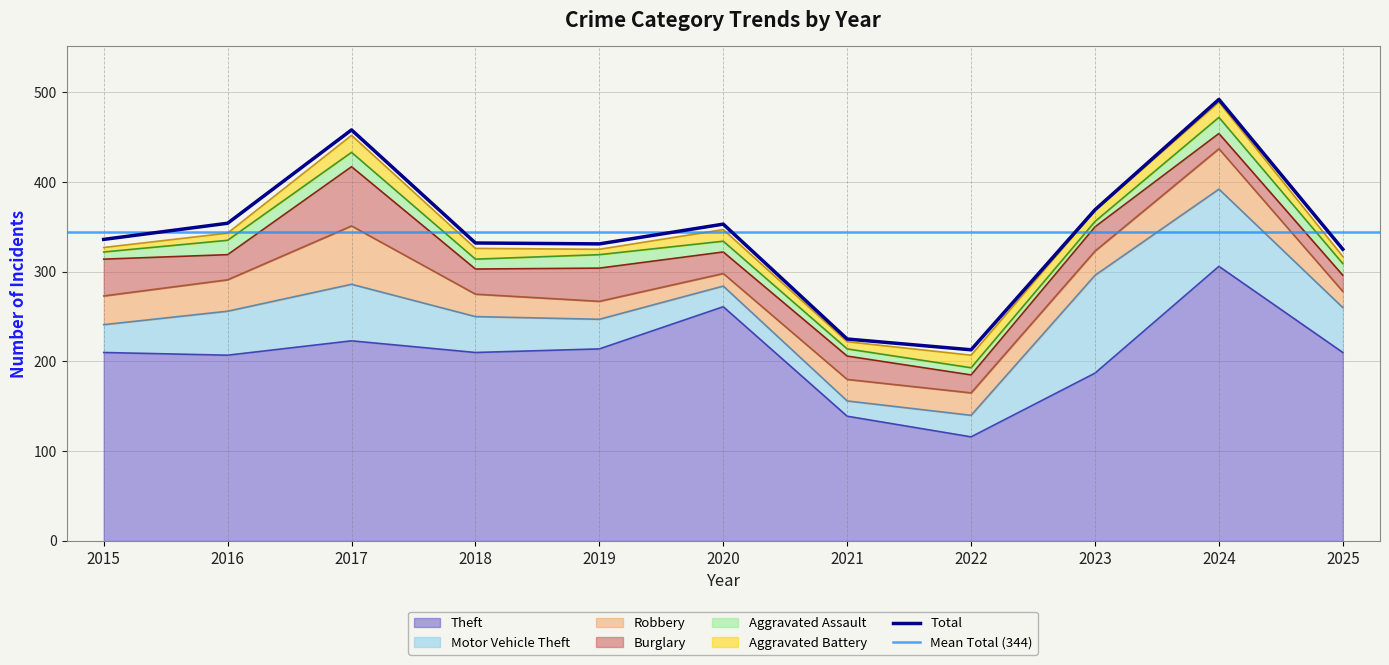

At which label does Aggravated Assault reach its minimum?

2023